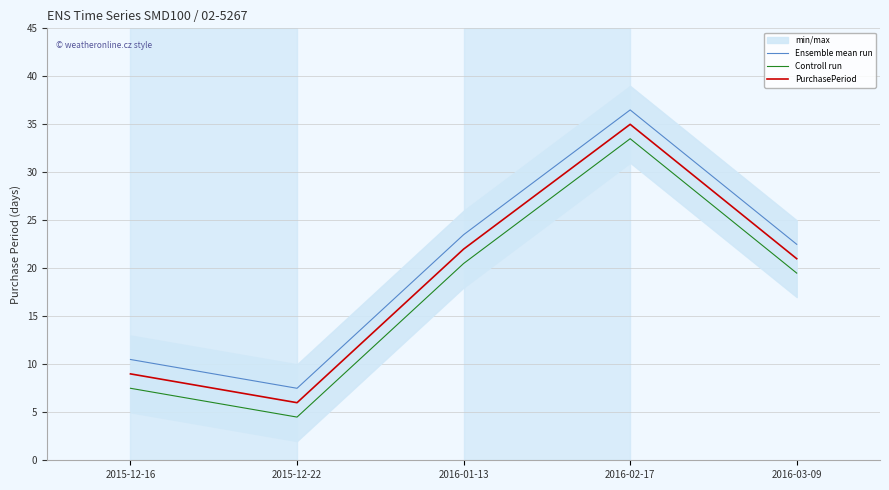

How many values in the Ensemble mean run series are below 22?

2